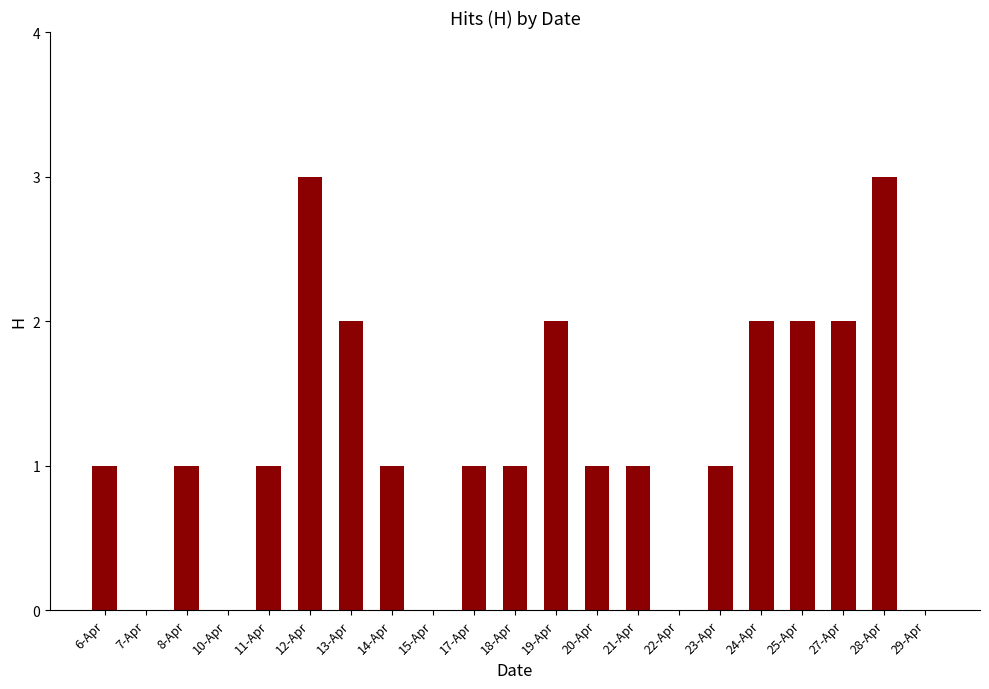

Count the number of categories in the chart.

21